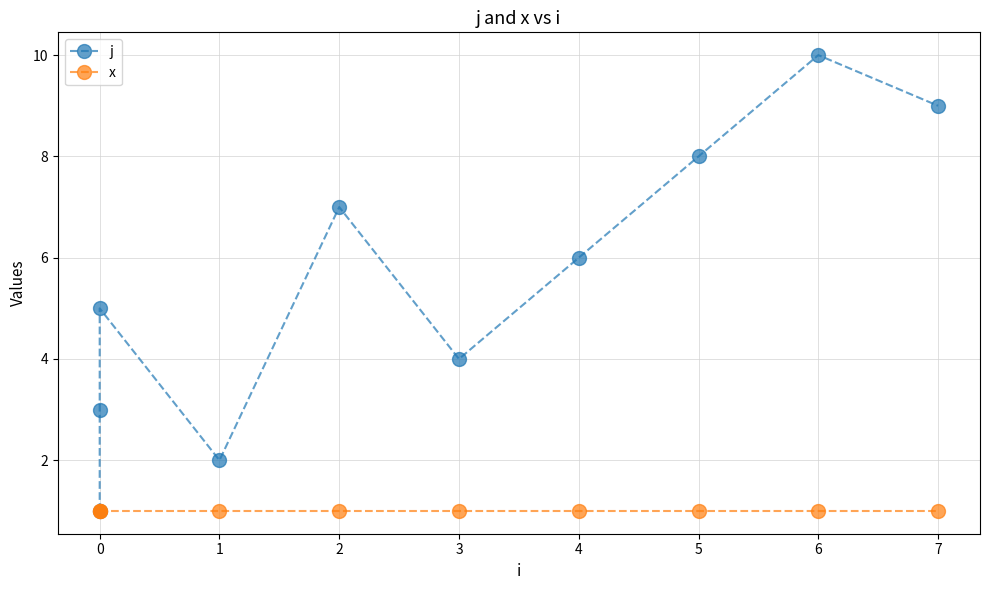

What are all the series names shown in the legend?

j, x